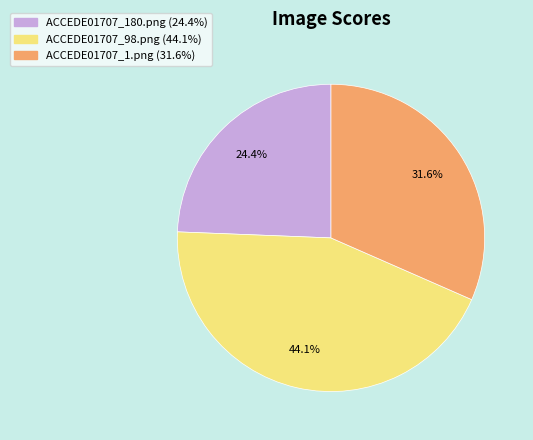

Which slice is the largest?

ACCEDE01707_98.png